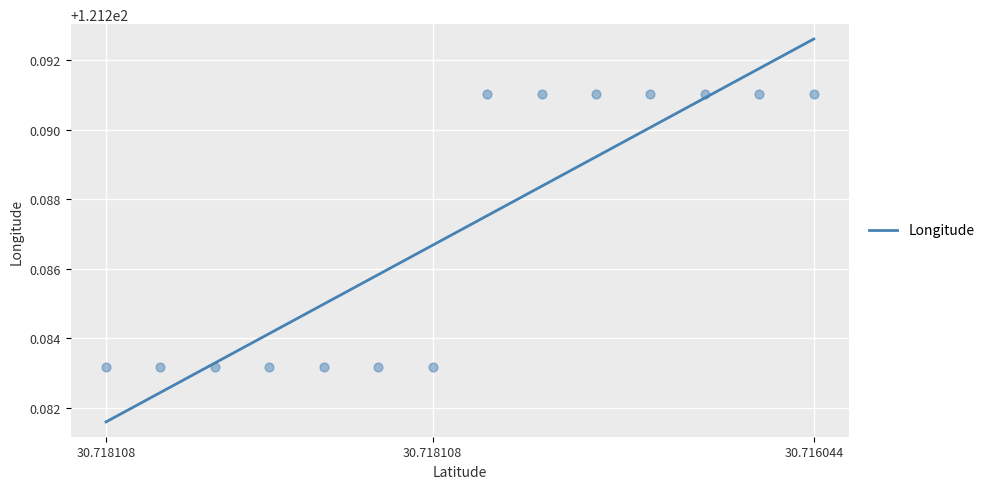

Which has a higher value, 30.718108 or 30.718108?

30.718108